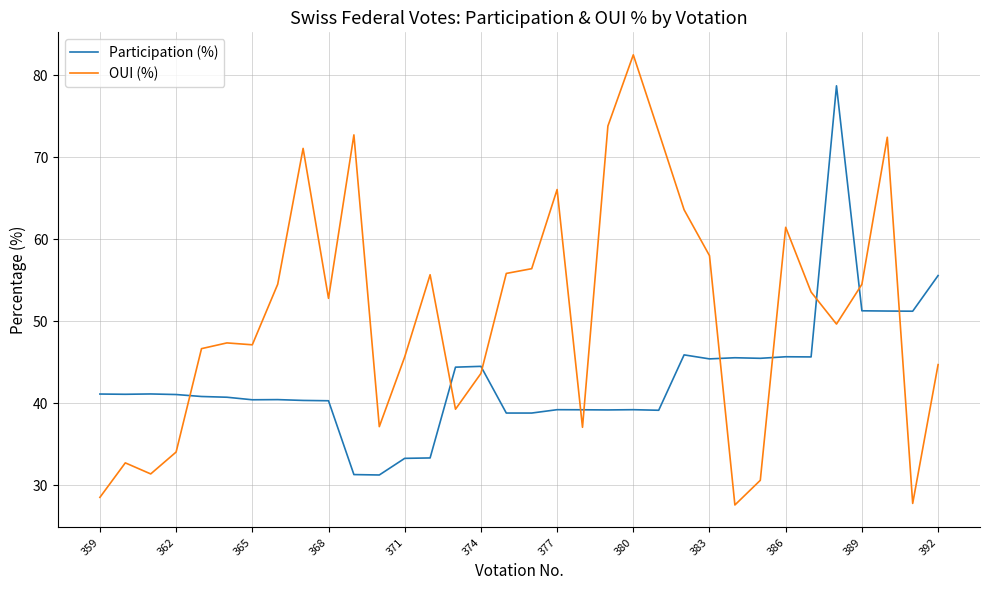

Which series has the largest total across all categories?

OUI (%)